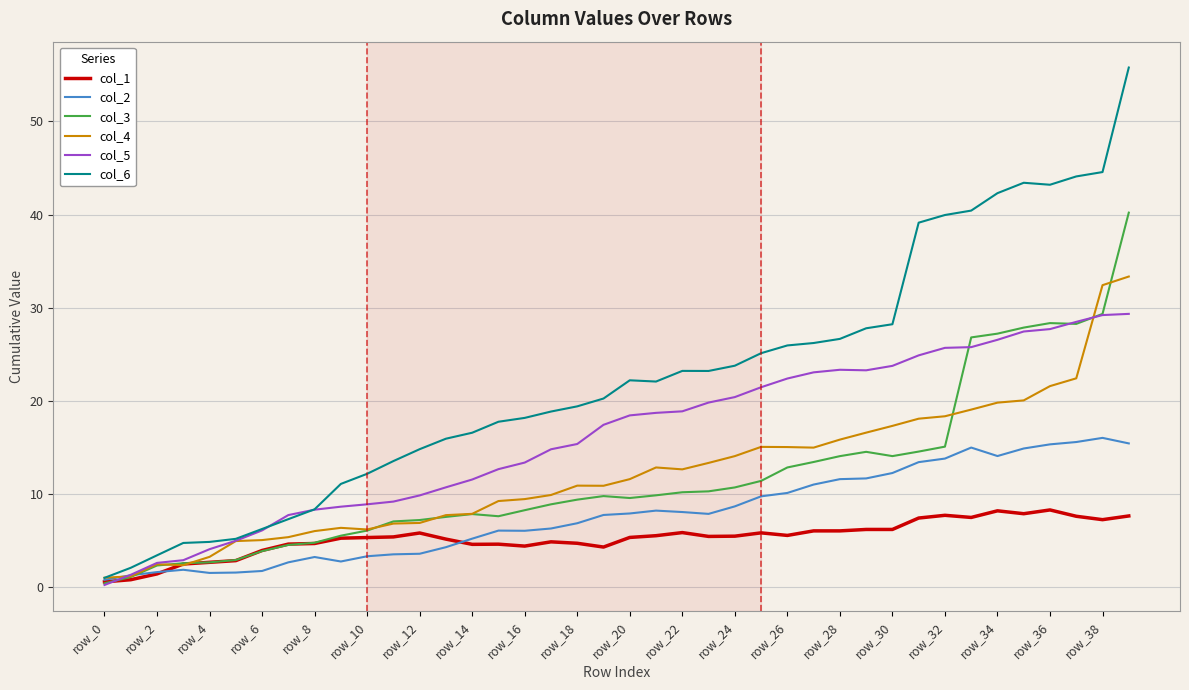

How many lines are shown in the chart?

6